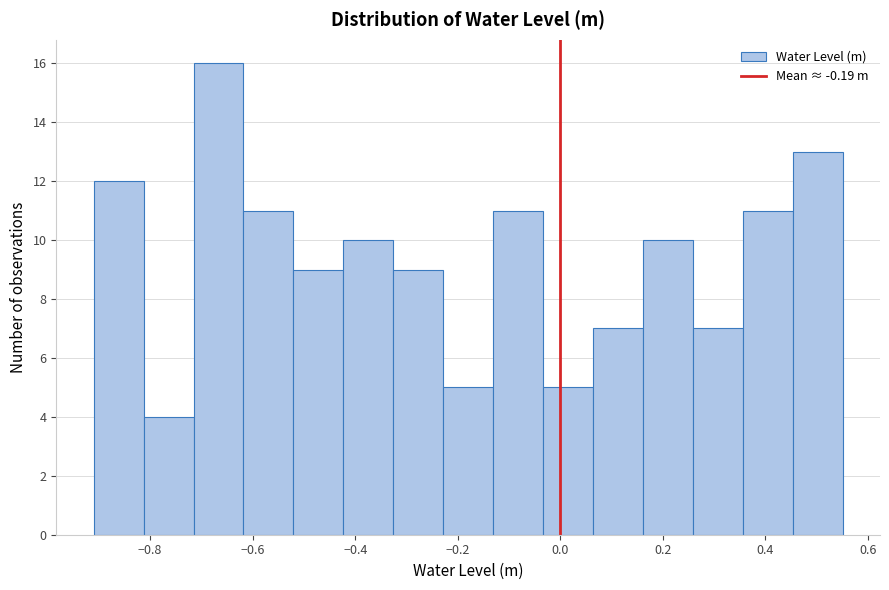

Over which range of the x-axis is the bar tallest?

-0.72 to -0.62